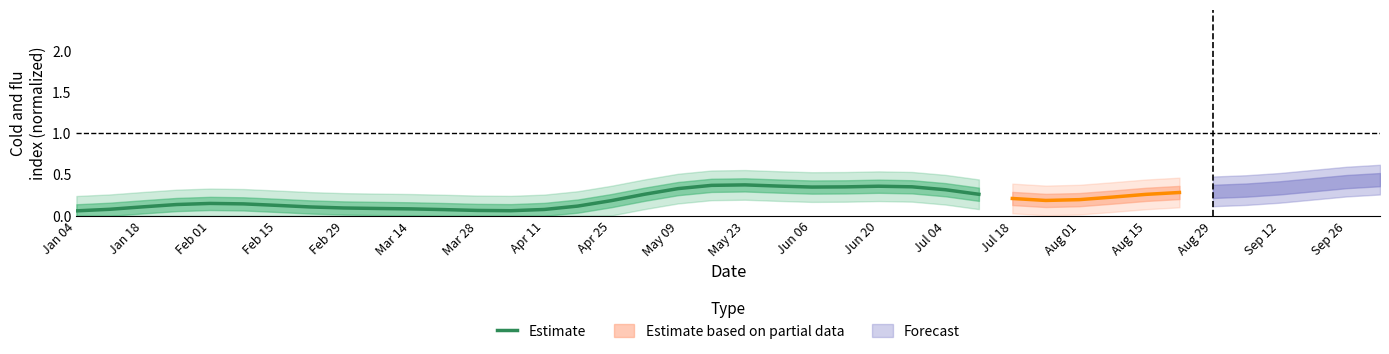

True or false: the data has more than 1 interior local peaks.

True